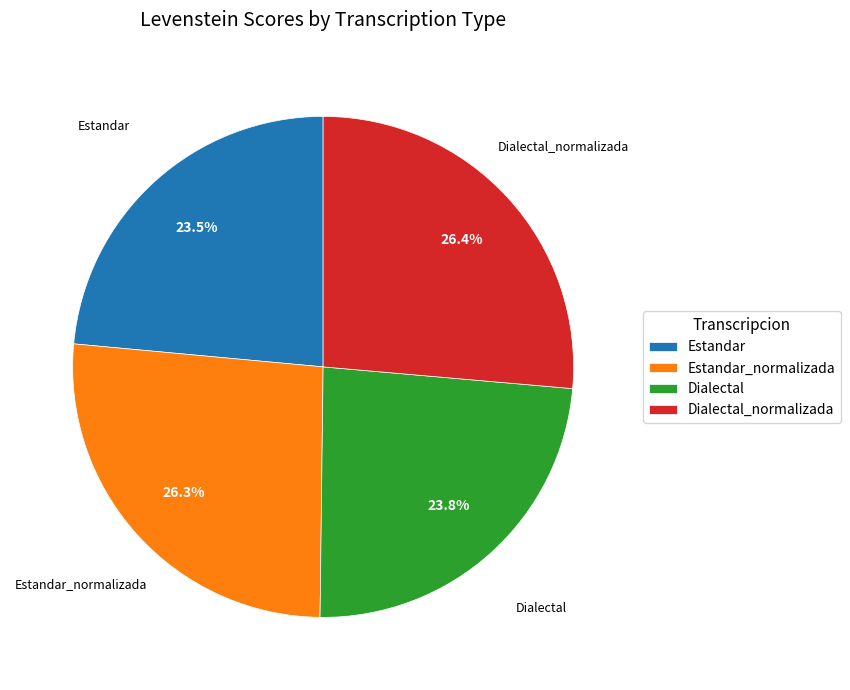

How much of the chart is everything except Estandar?

76.5%